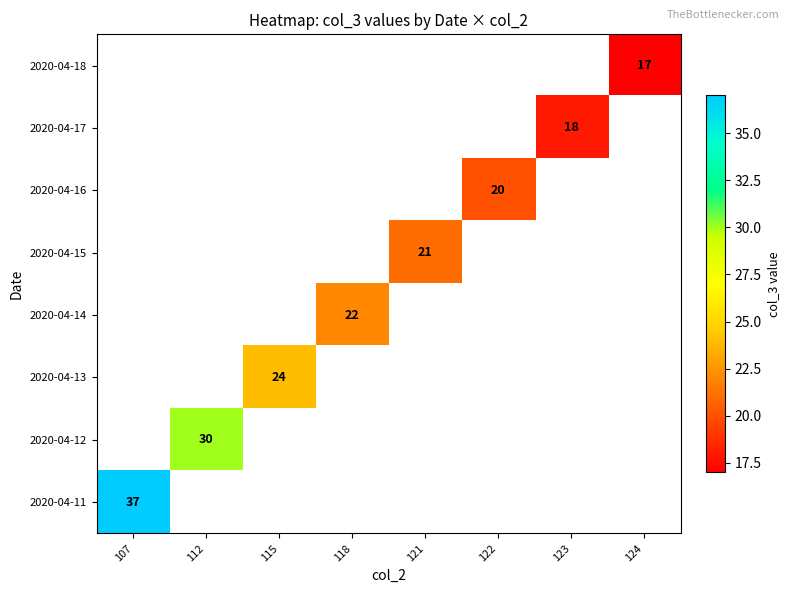

True or false: 2020-04-14 has a value of 22 at 118.

True